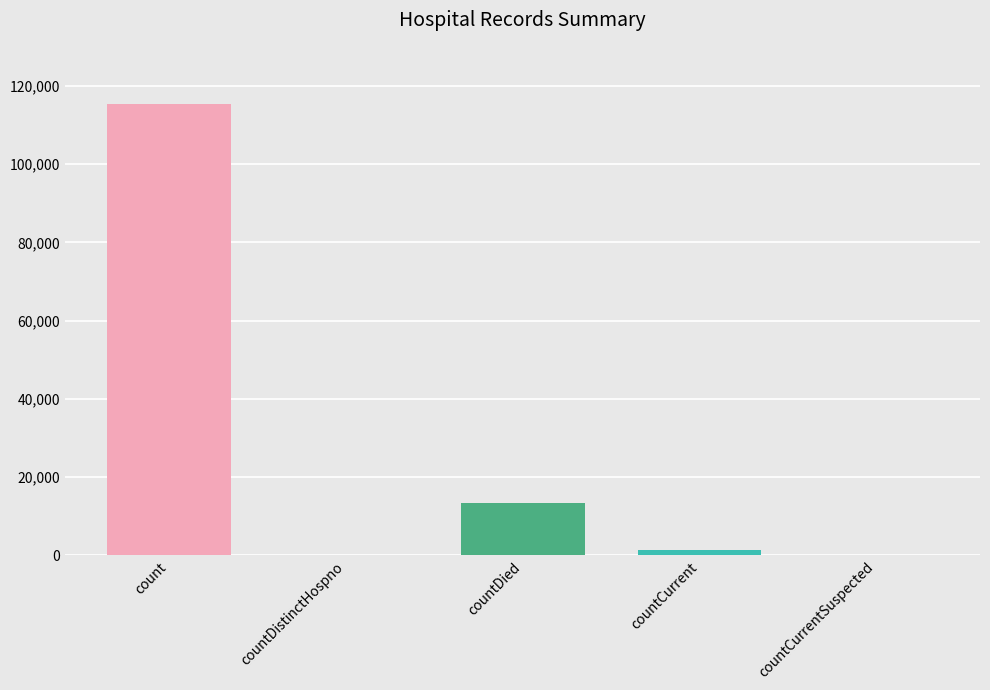

True or false: the data shows 22850 at countDied.

False